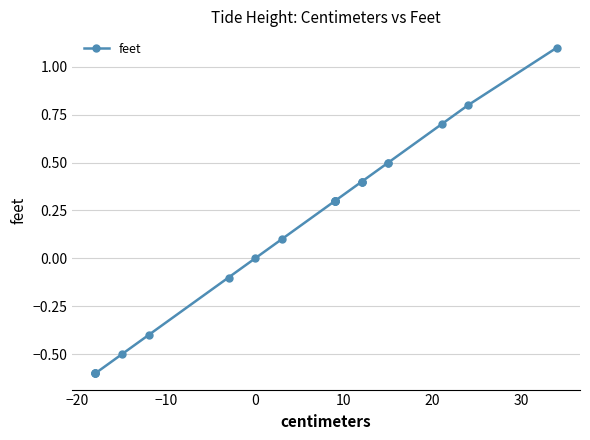

Does the chart display data point markers on the line(s)?

Yes